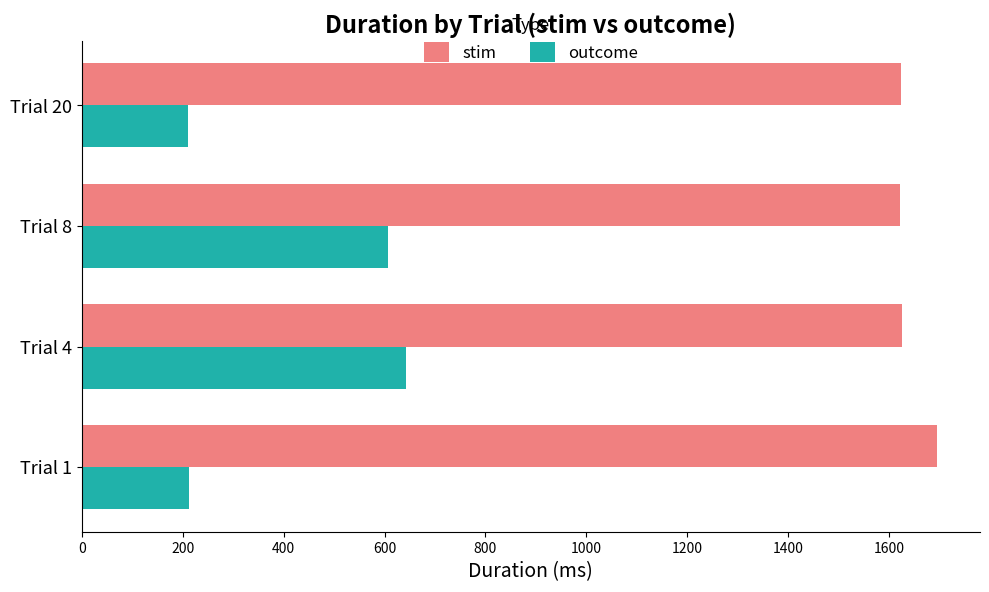

The value of stim at Trial 8 is 1622. True or false?

True